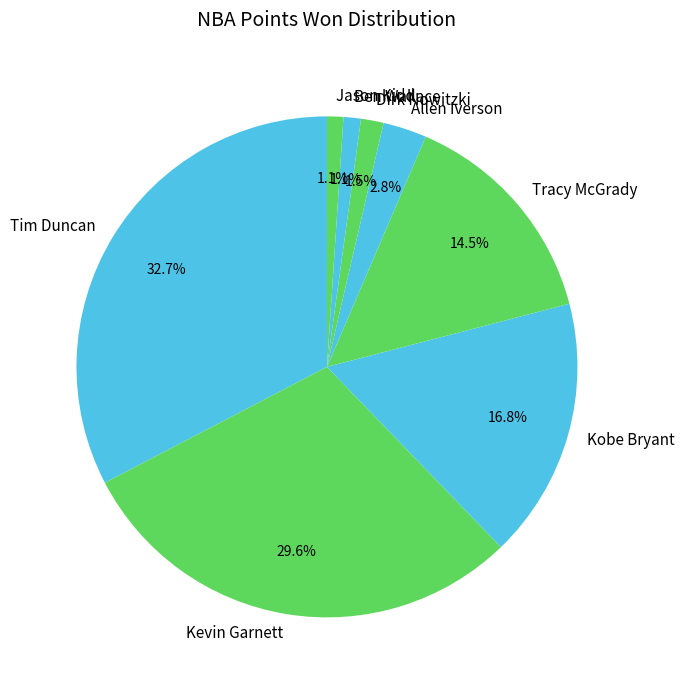

How many slices are in this pie chart?

8